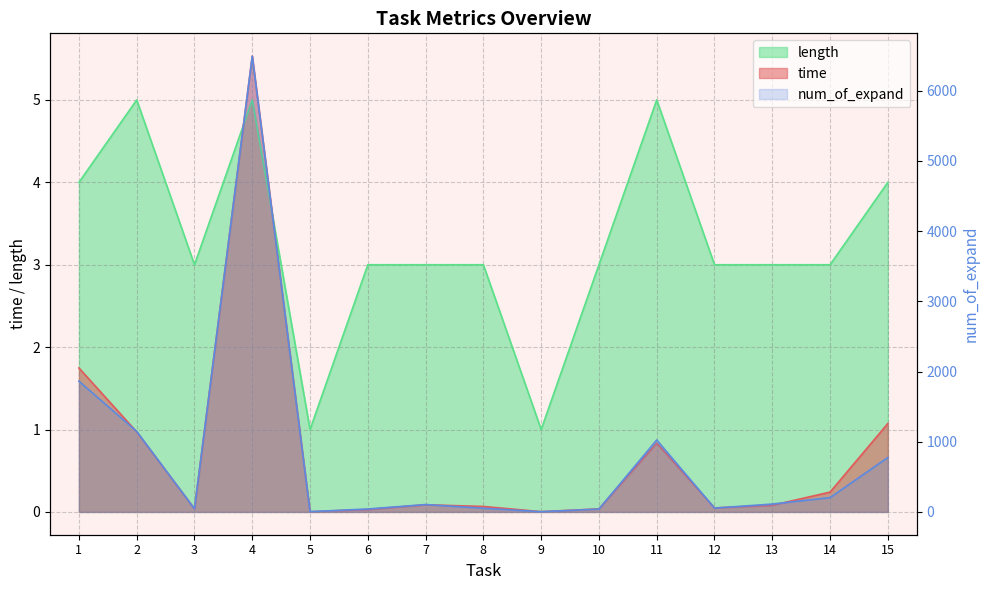

True or false: the data shows 6492 at 4.

True